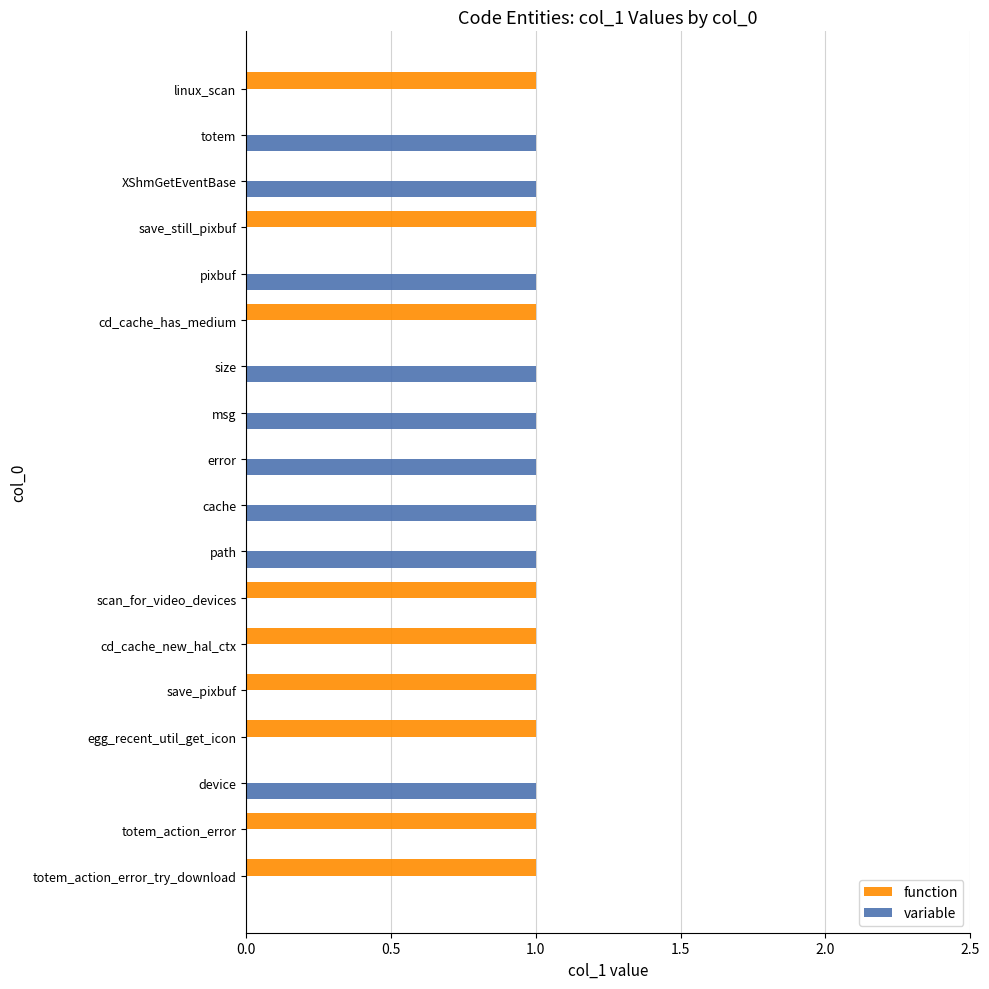

The value of function at cd_cache_new_hal_ctx is 1. True or false?

True